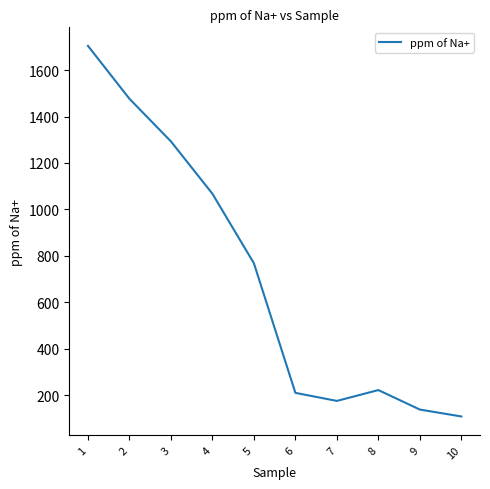

Read the value at 6.

209.3